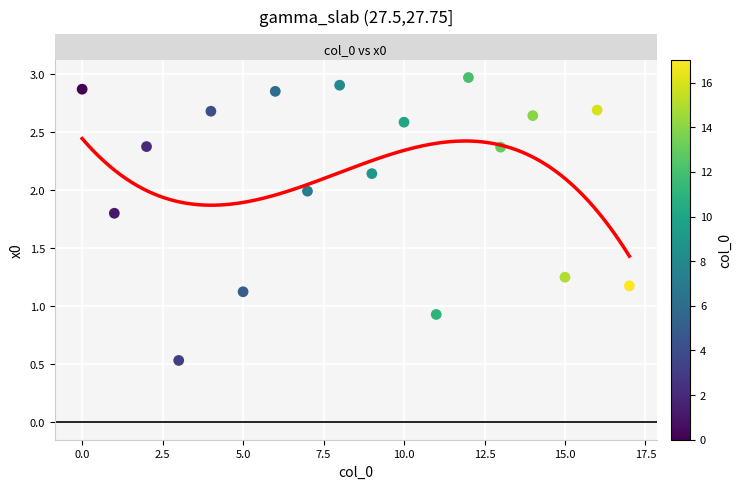

What Y value in the scatter plot is closest to 1?

0.9